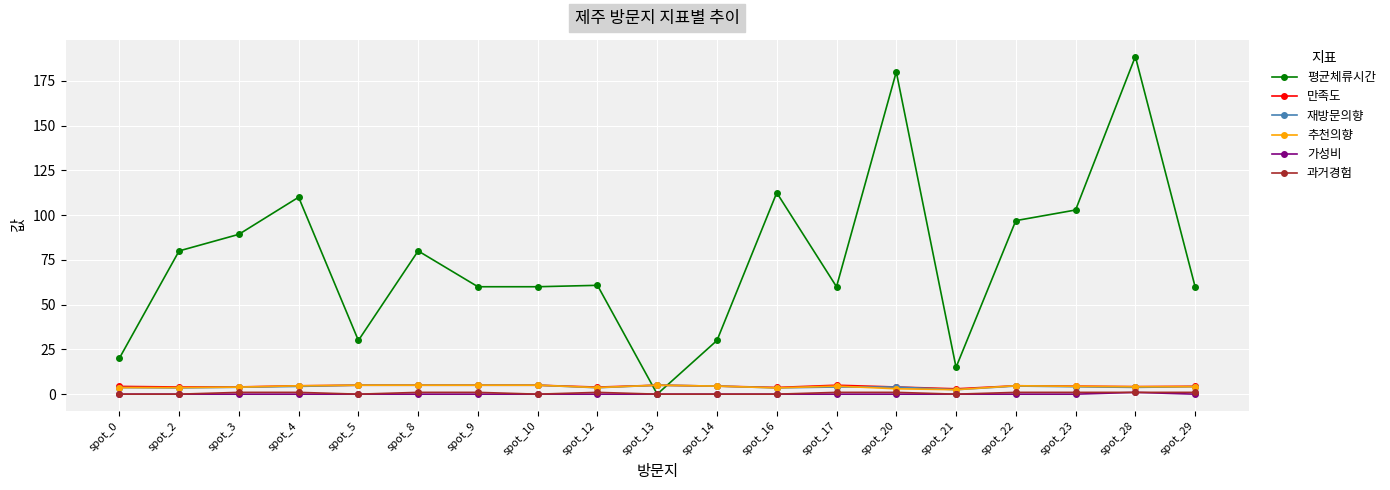

Is the value of 추천의향 at spot_2 greater than the value of 과거경험 at spot_3?

Yes